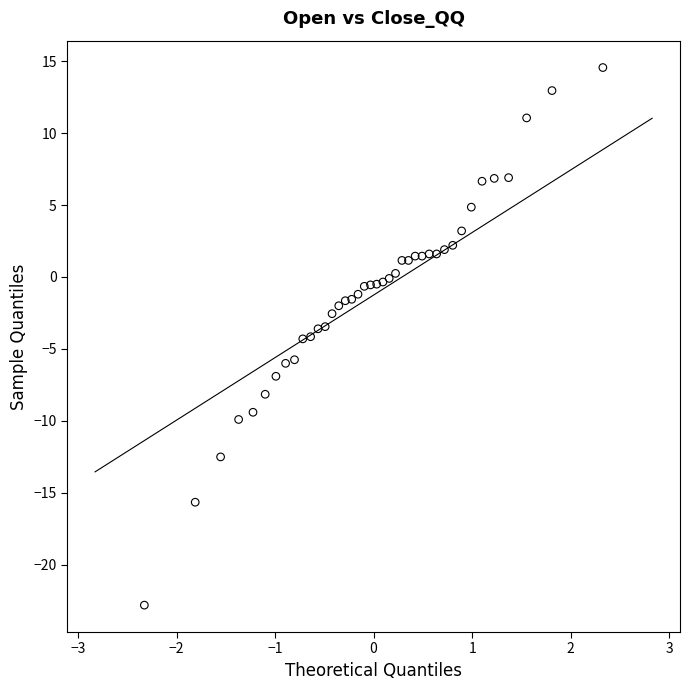

What is the range of X values (max minus min)?

4.7